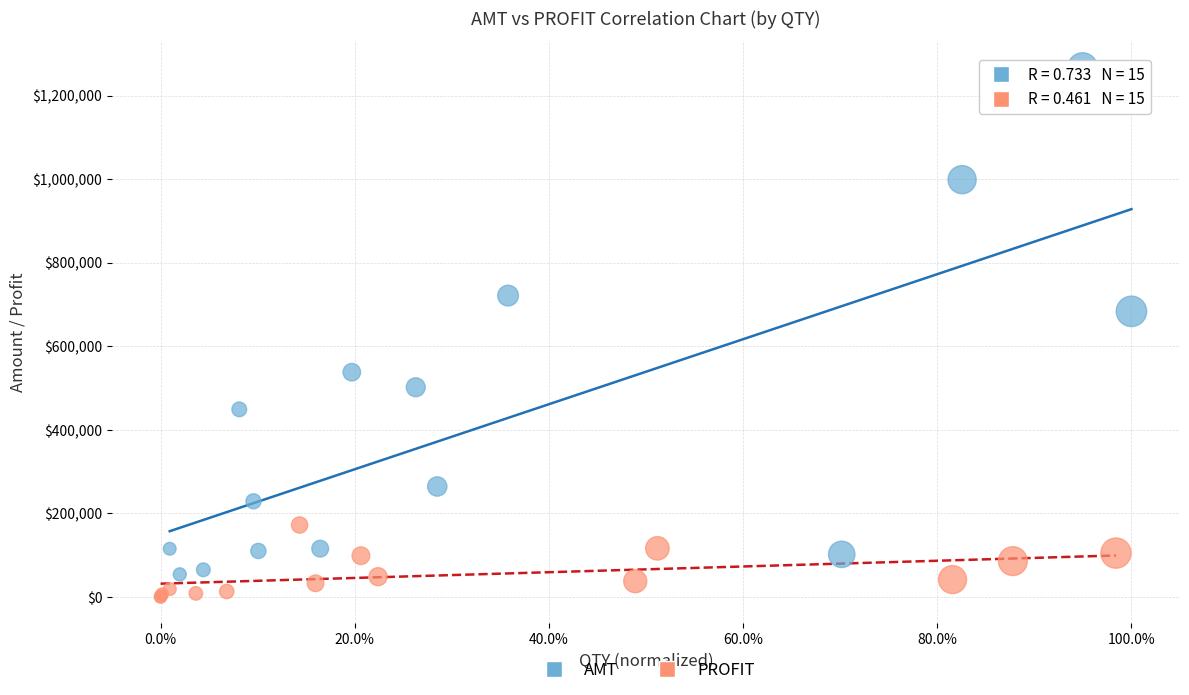

What are all the series names shown in the legend?

AMT, PROFIT